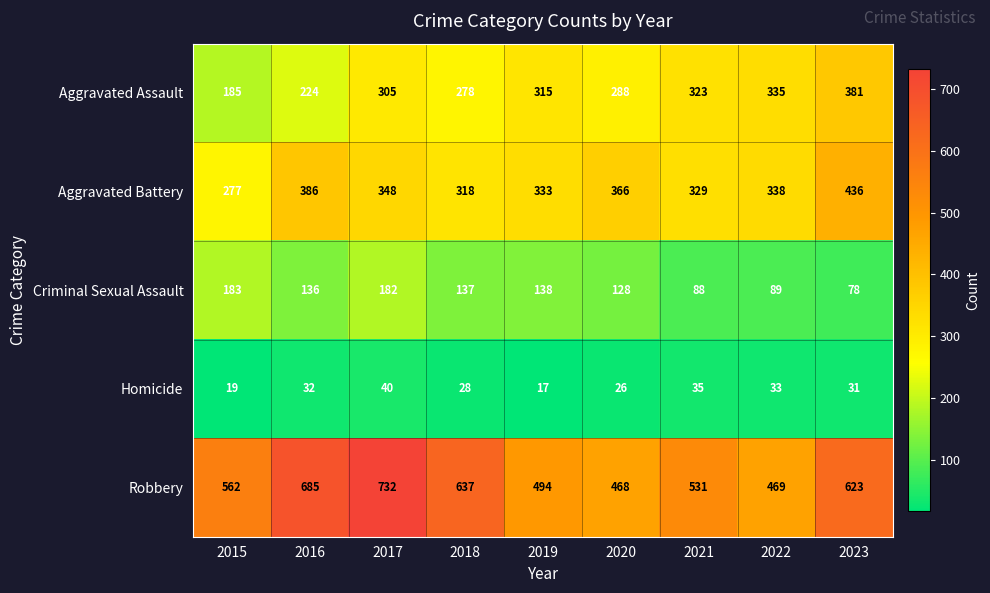

How many categories are shown in the chart?

9